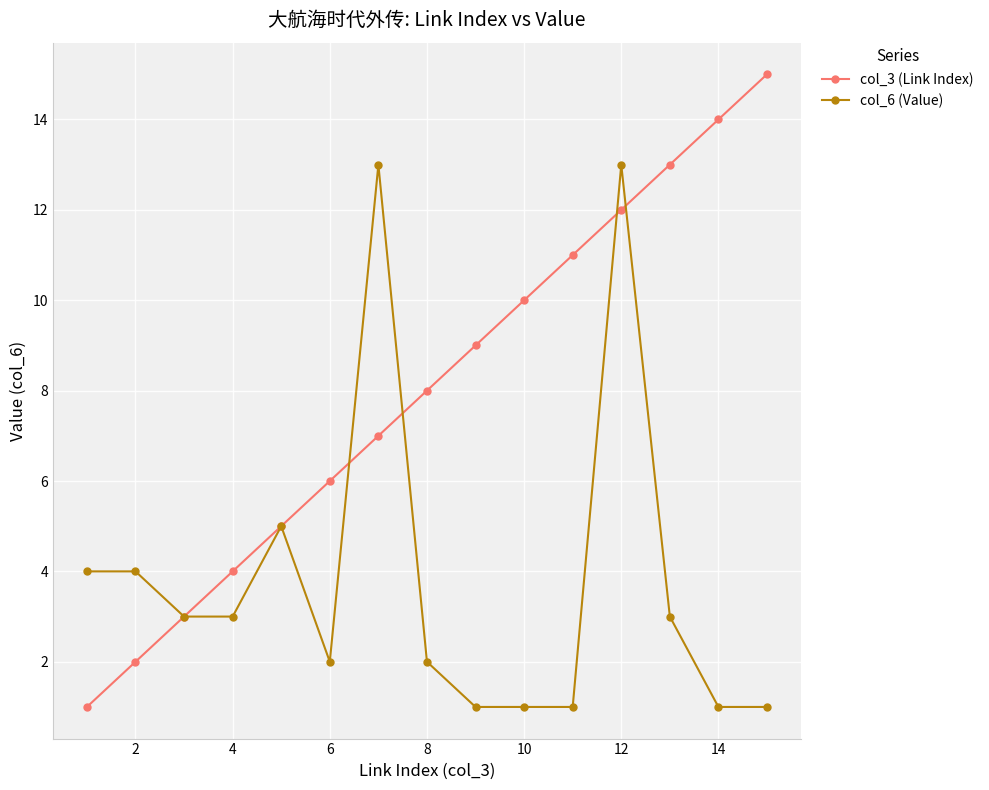

True or false: col_3 (Link Index) has more than 1 points higher than both neighbors.

False